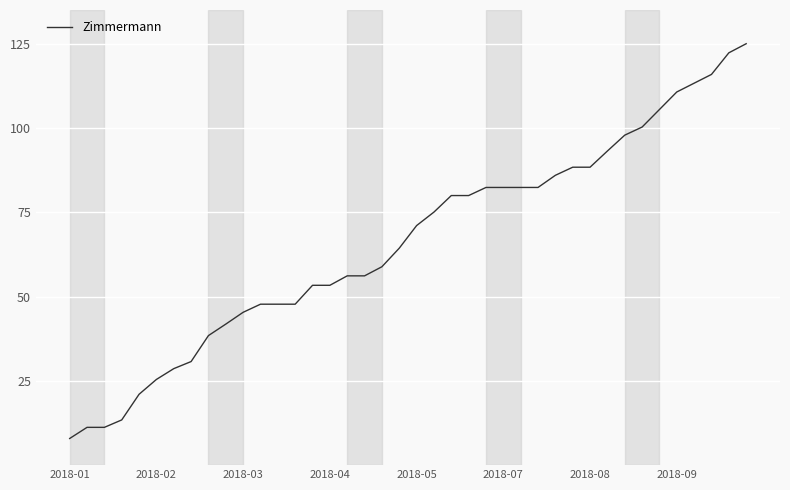

What is the smallest value displayed?

7.9